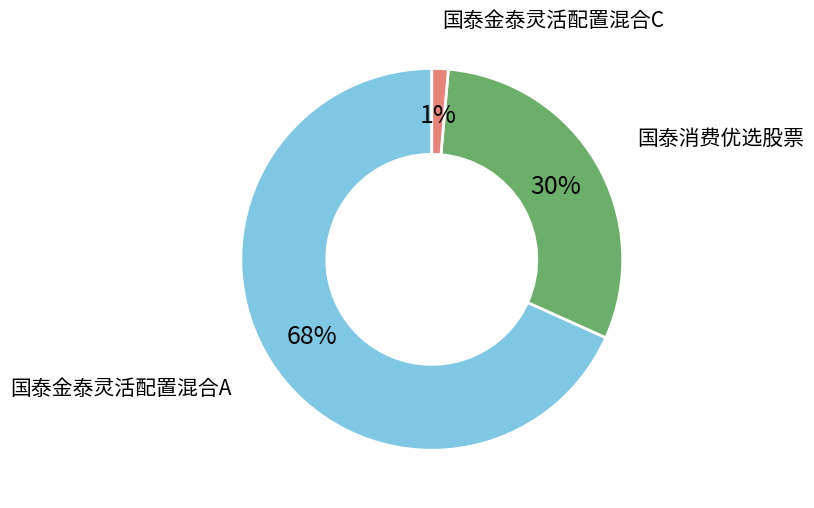

To the nearest percent, what is the average slice percentage?

33%